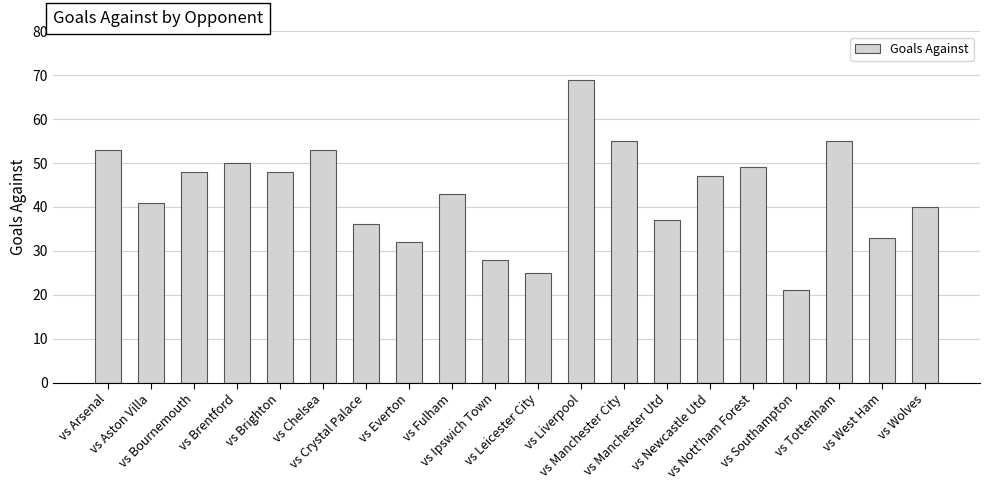

Where does the data first go above 47?

vs Arsenal